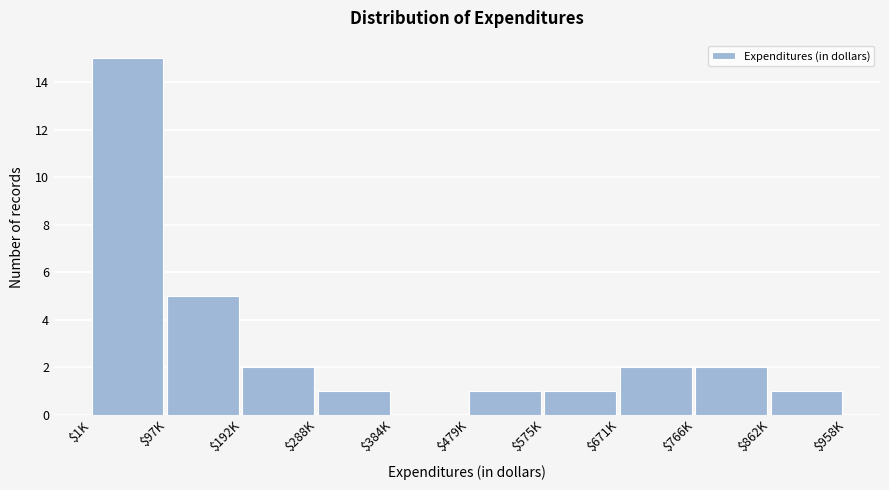

At which category does the chart reach its peak across all series?

$1K